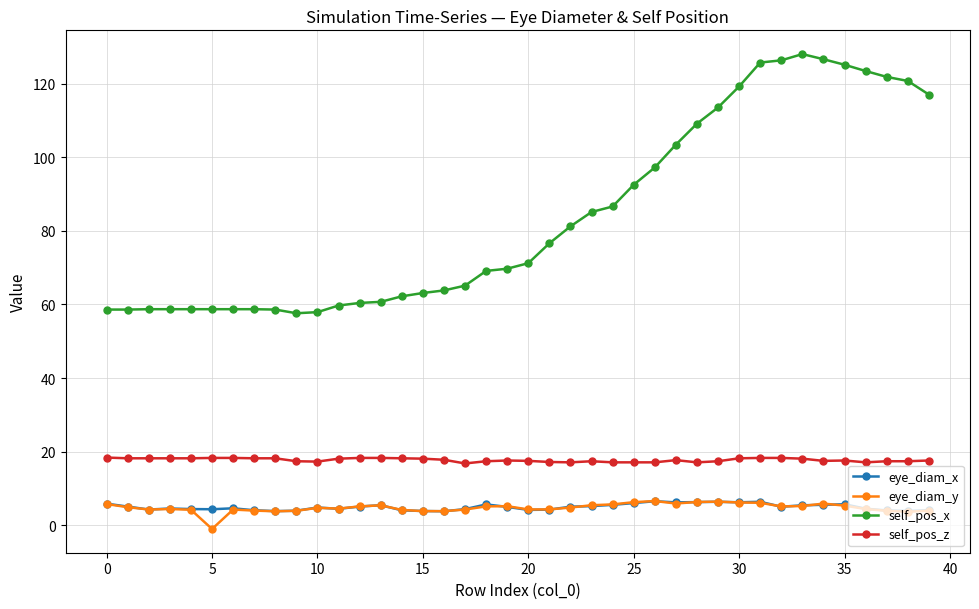

How many data points in self_pos_x are less than 71?

20